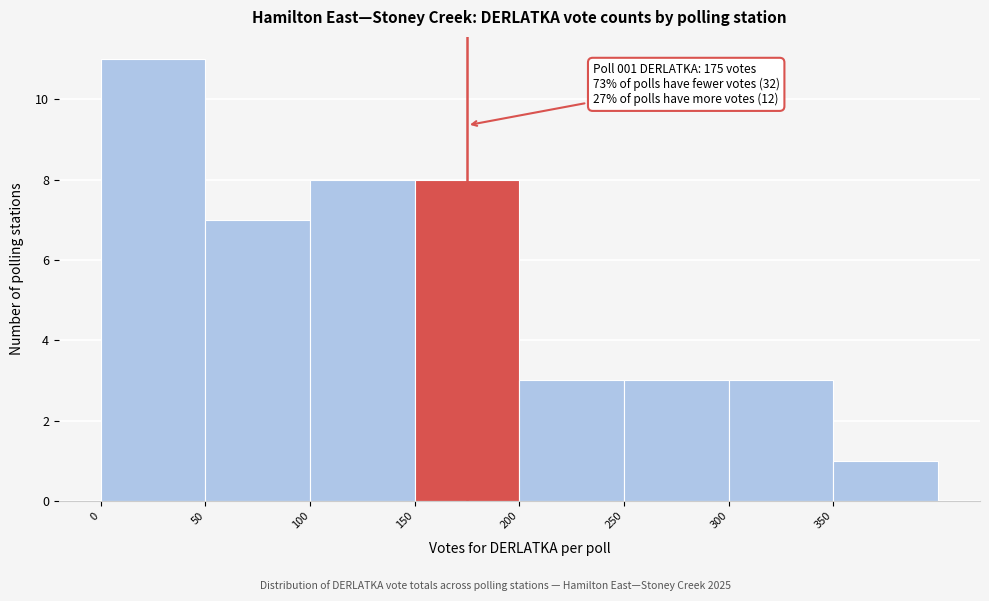

Over which range of the x-axis is the bar tallest?

0 to 50